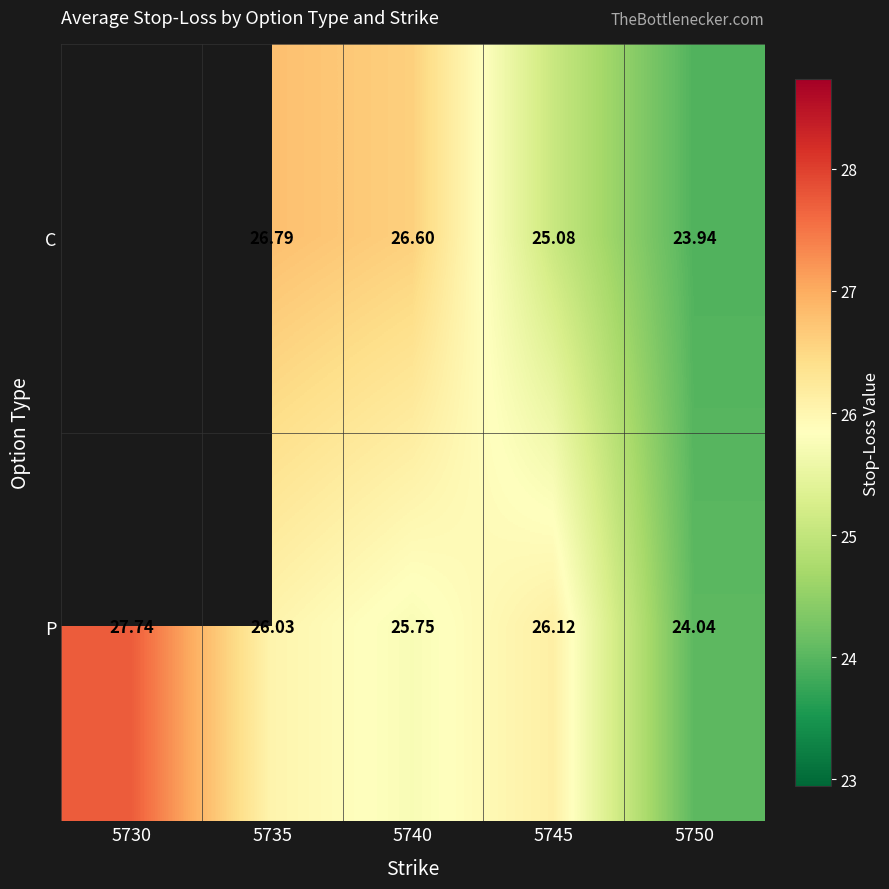

The value of P at 5730 is 27.7. True or false?

True